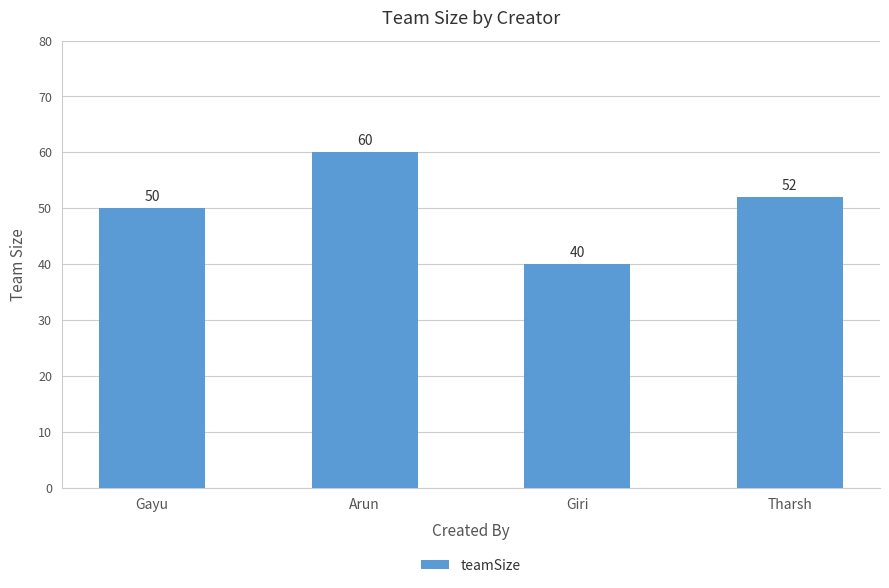

Reading left to right, extract all data points from this chart.

Gayu=50	Arun=60	Giri=40	Tharsh=52